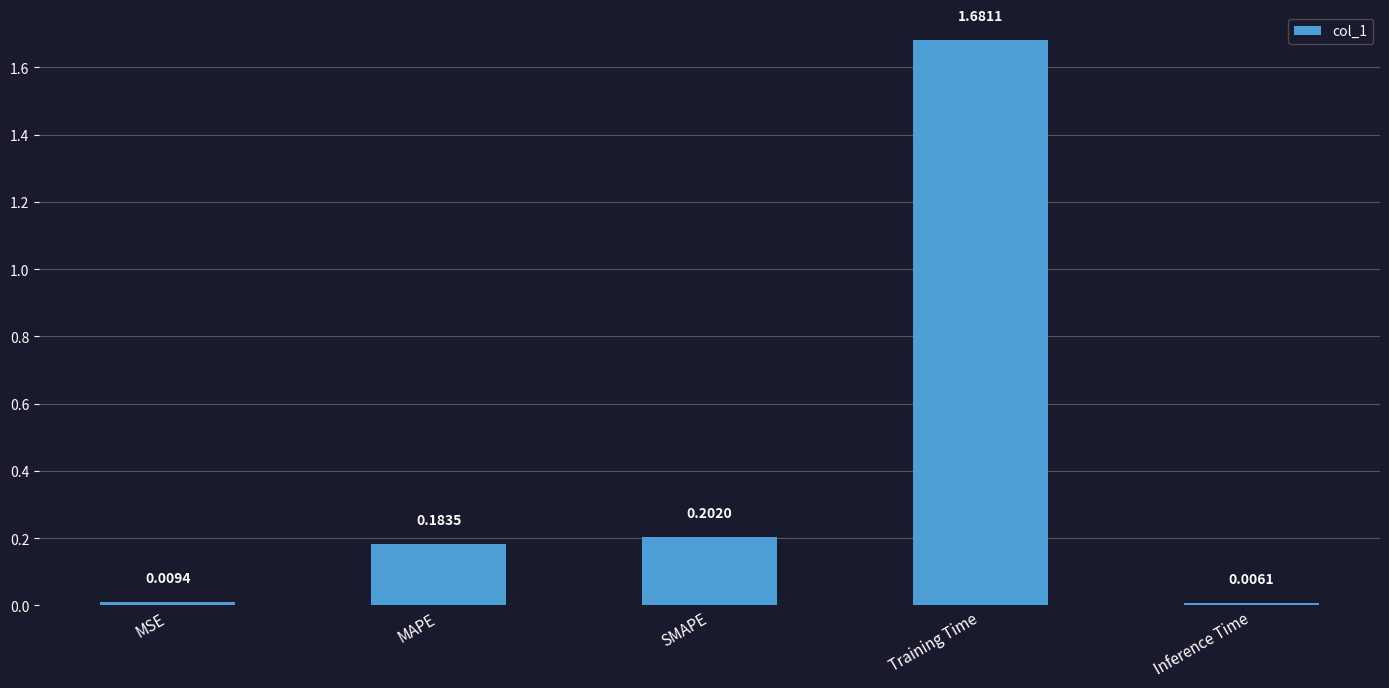

What is the sum of all values?

2.1